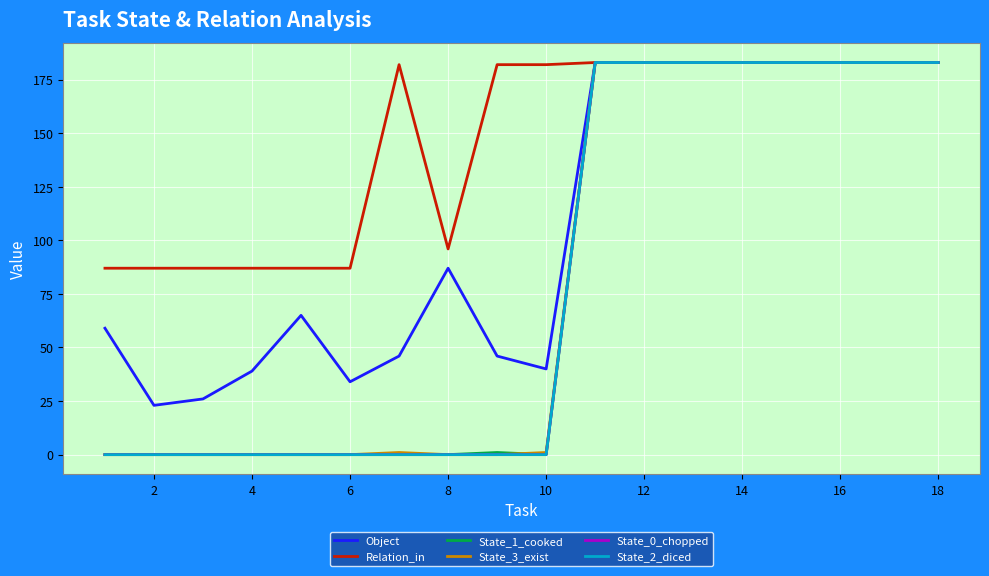

Is this an area chart (filled region under the line)?

No